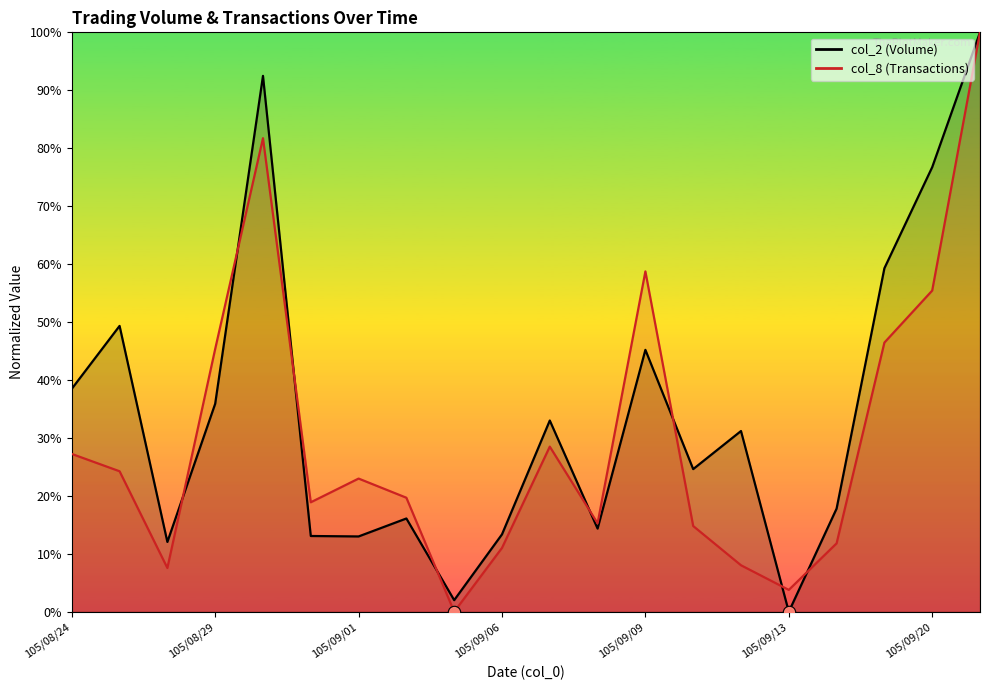

Which series contains the highest Y value?

col_2